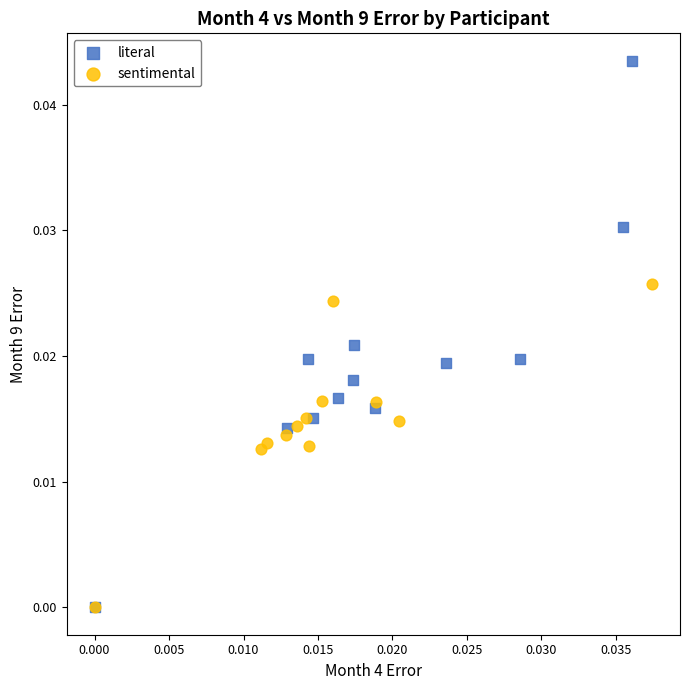

Which series contains the highest Y value?

literal